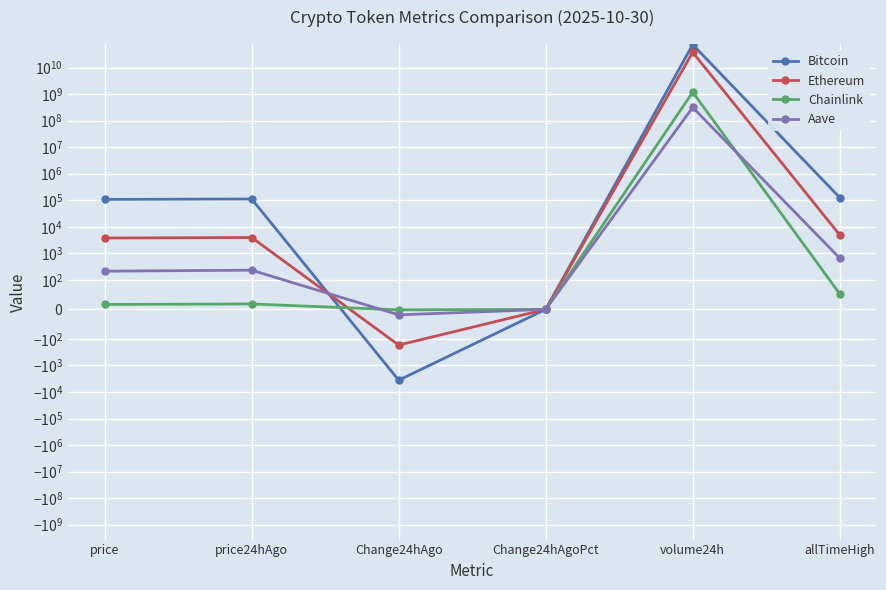

At which label does Ethereum first exceed 3943?

price24hAgo